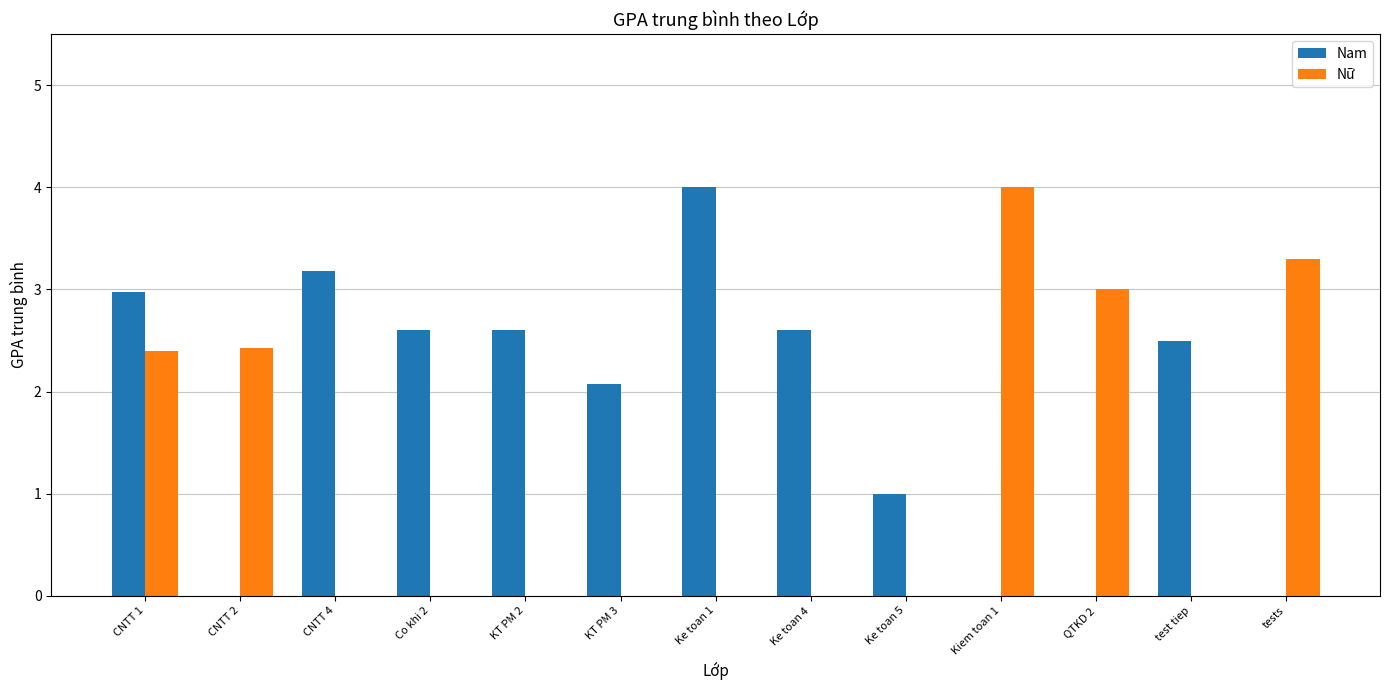

At which category is the sum across all series the highest?

CNTT 1